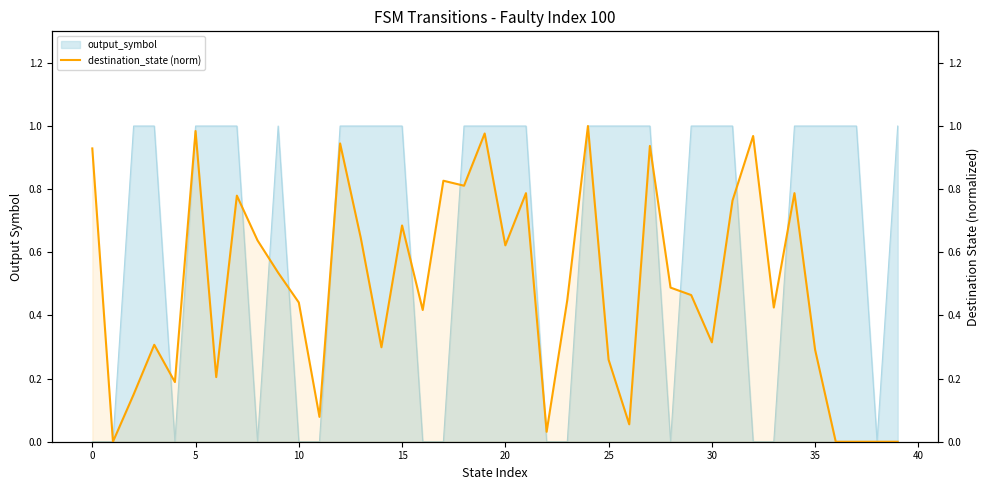

How many lines are shown in the chart?

1